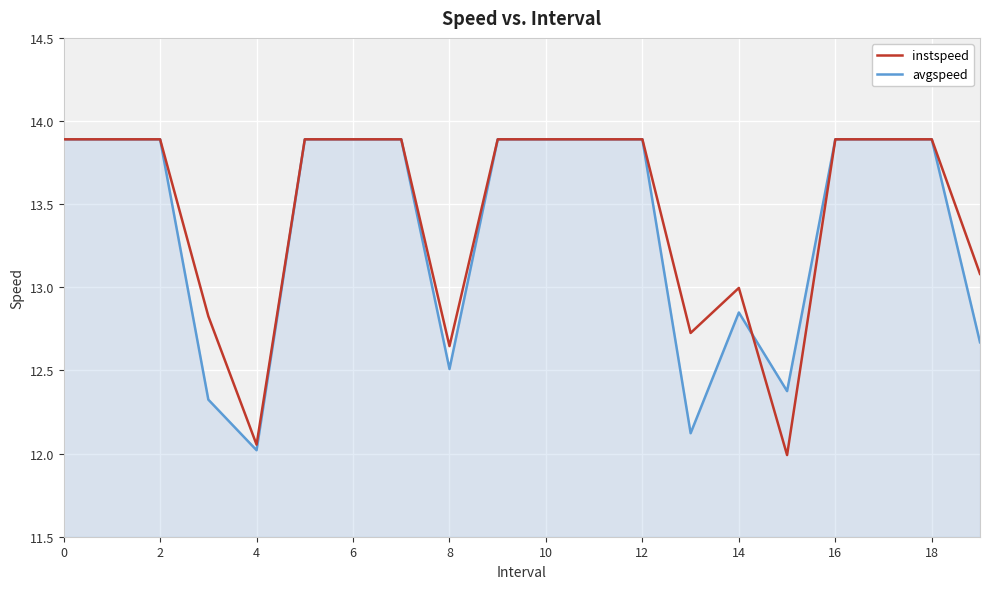

What is the minimum value shown in the chart?

12.0